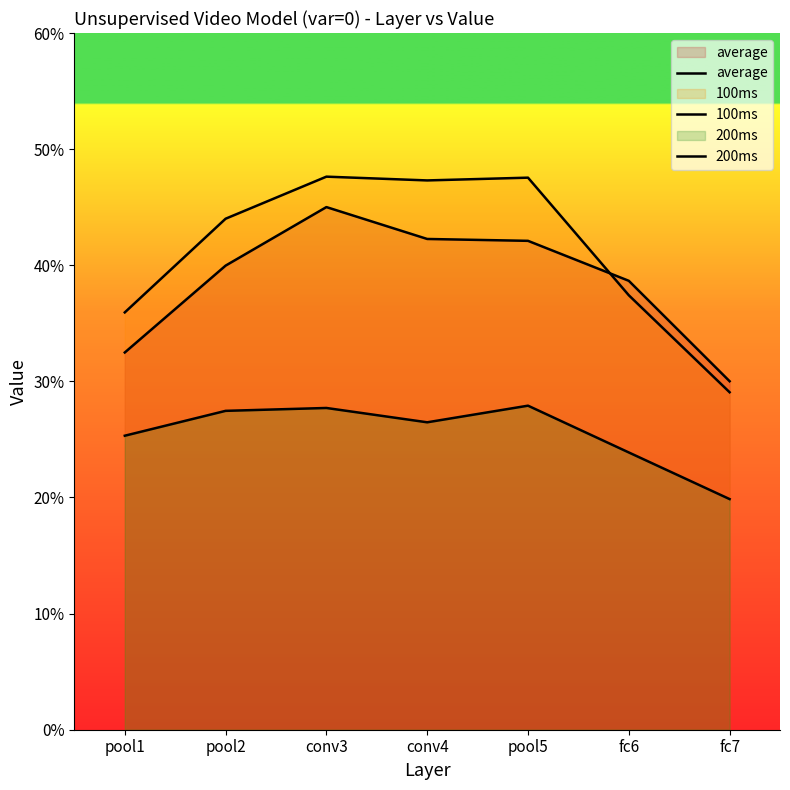

Which series has the widest spread of values?

100ms